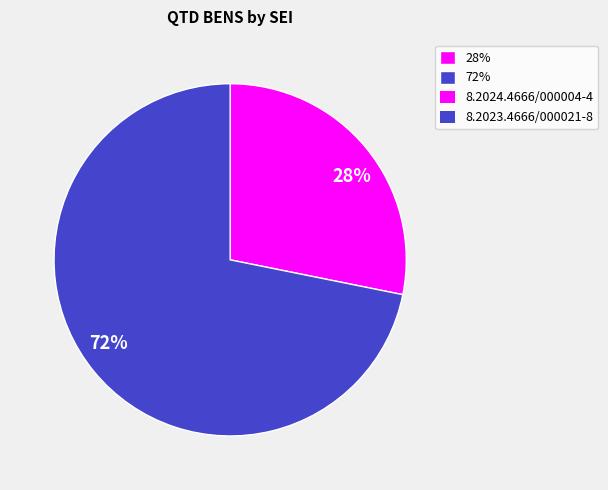

Which category accounts for the majority?

72%